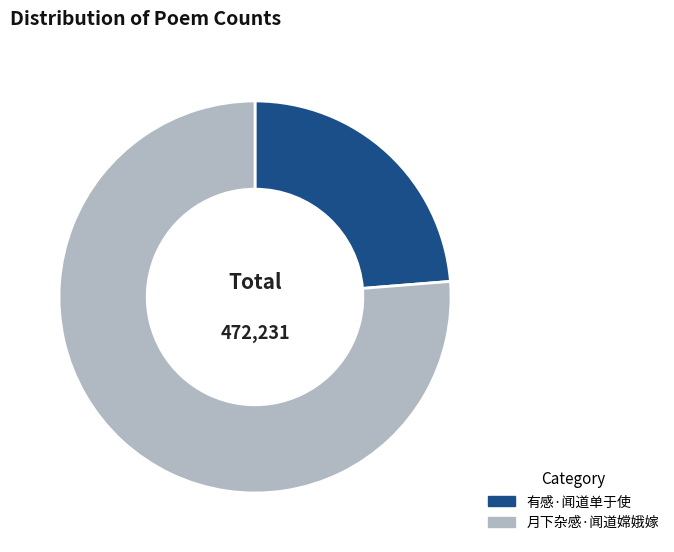

Between 有感·闻道单于使 and 月下杂感·闻道嫦娥嫁, which is larger?

月下杂感·闻道嫦娥嫁